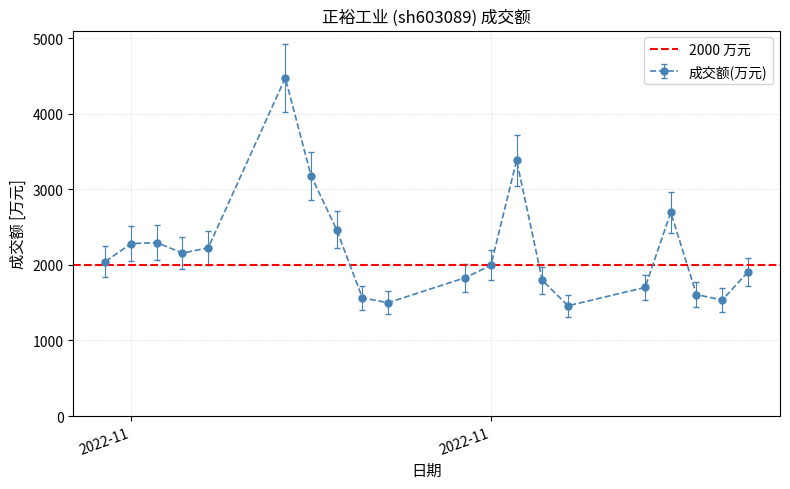

What is the smallest value displayed?

1460